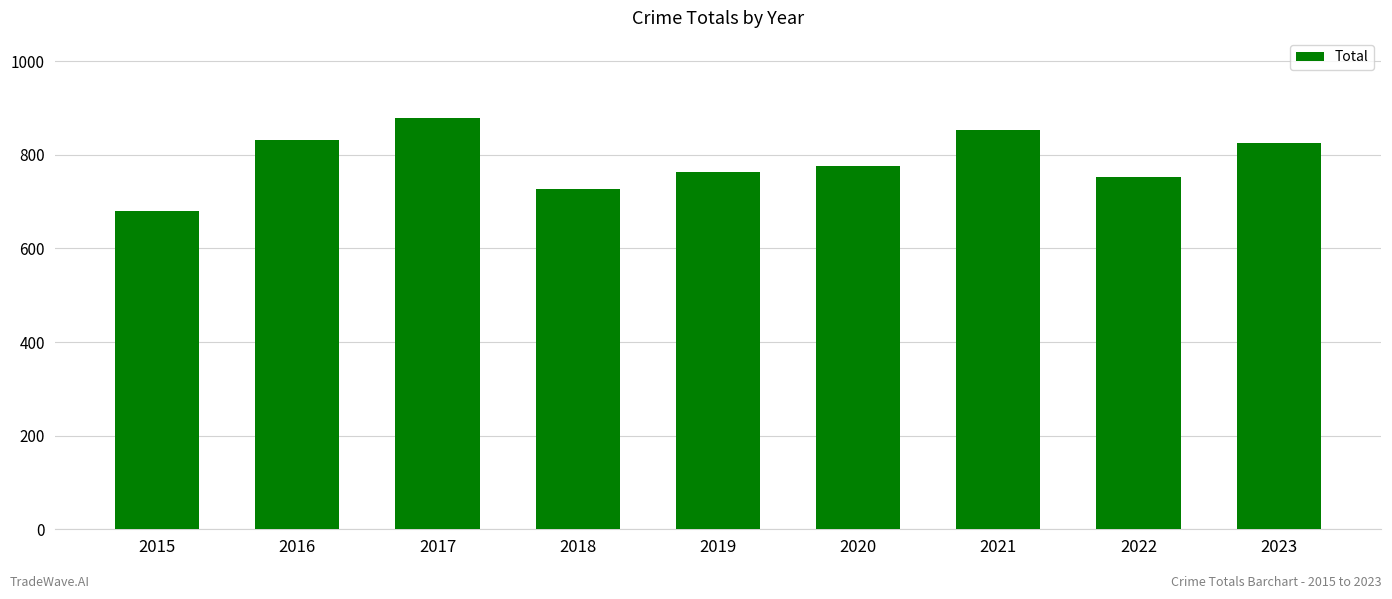

Reading right to left, what are all the values shown in this chart?

2023=826	2022=753	2021=854	2020=776	2019=764	2018=728	2017=878	2016=831	2015=680